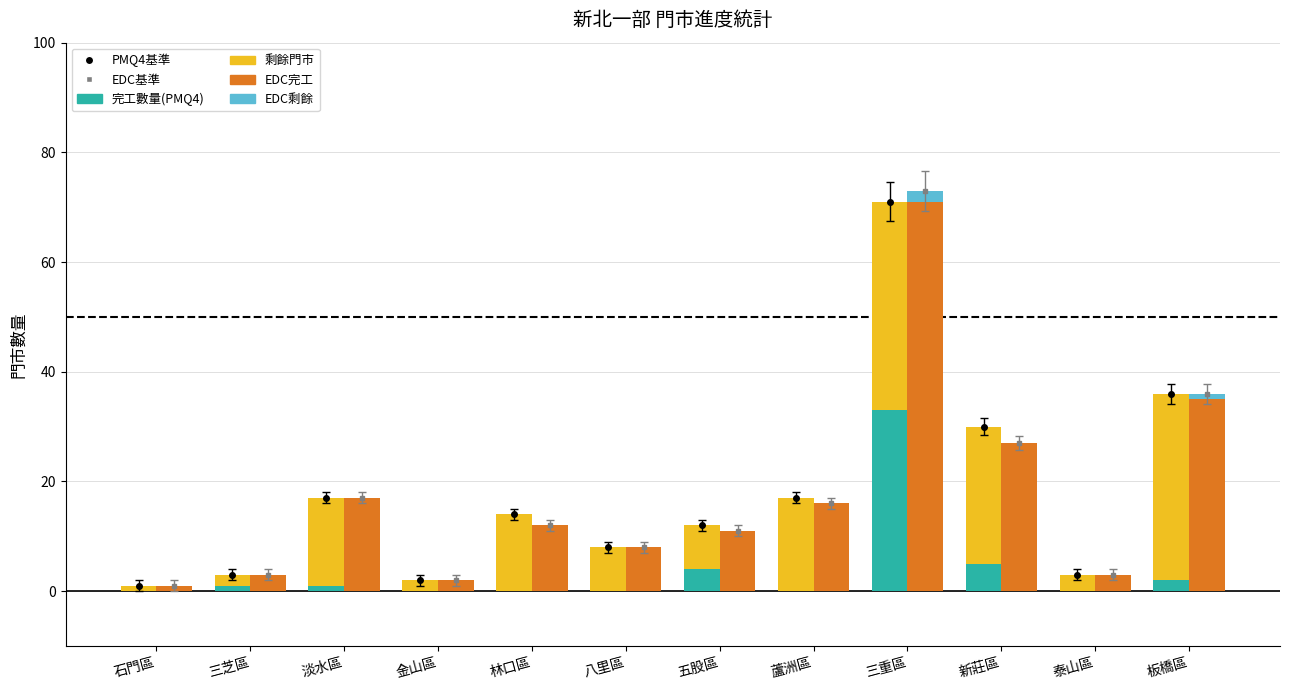

Is it true that EDC剩餘 equals 0 at 石門區?

True